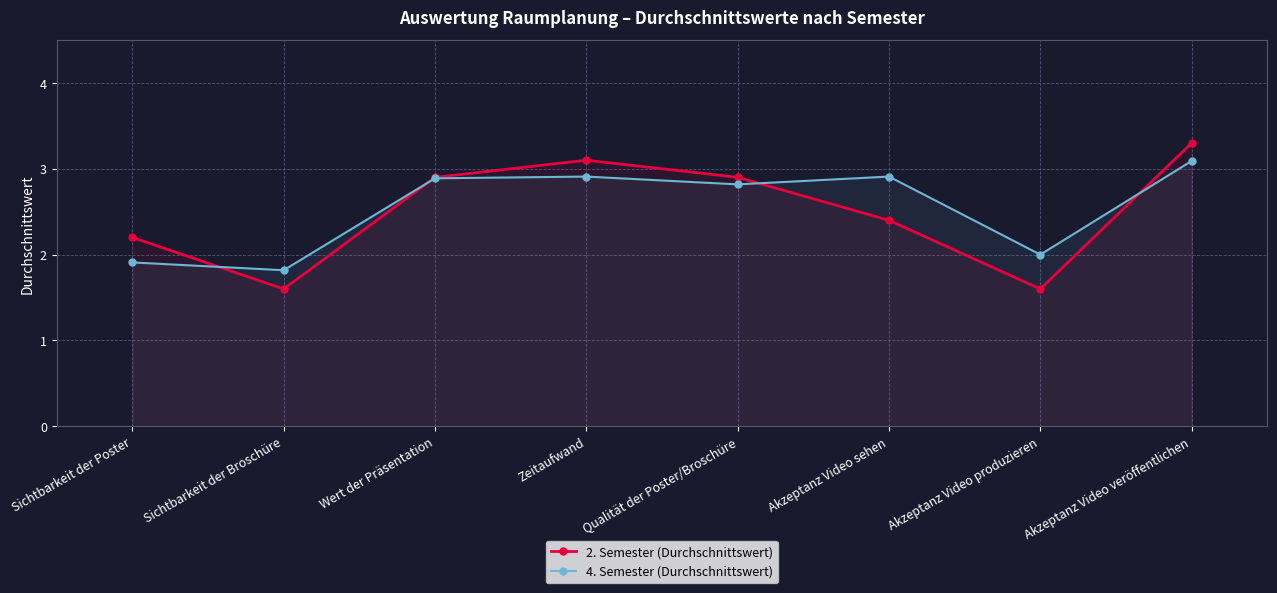

What is the label of the 8th point from the right?

Sichtbarkeit der Poster